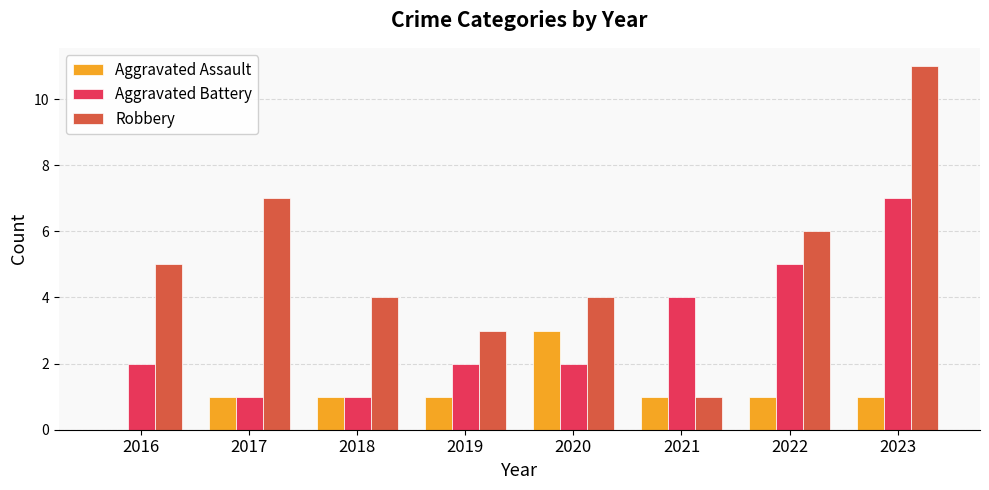

Reading left to right, transcribe all the data shown in this chart.

Aggravated Assault: 0	1	1	1	3	1	1	1
Aggravated Battery: 2	1	1	2	2	4	5	7
Robbery: 5	7	4	3	4	1	6	11